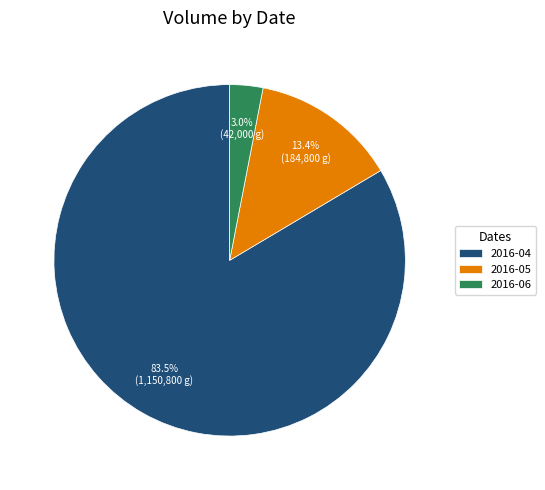

How many segments does this pie chart have?

3